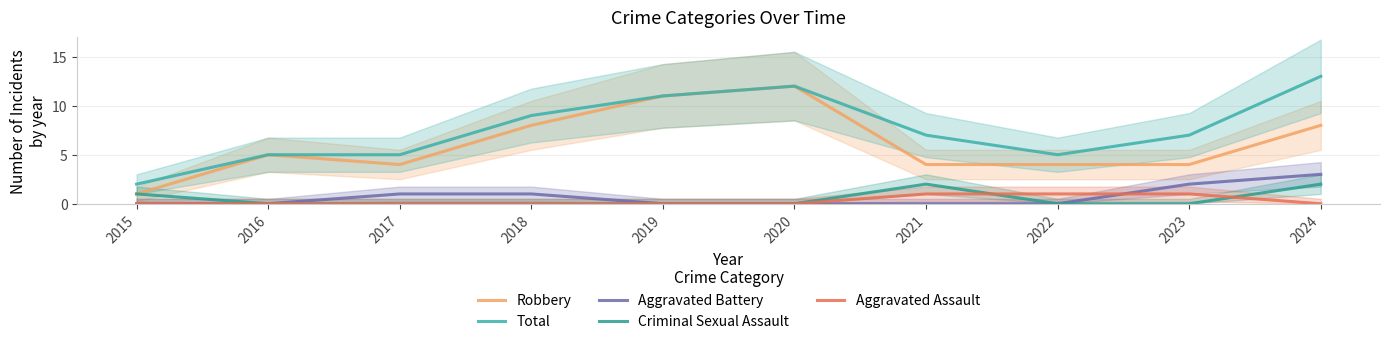

Which category has the lowest value across all series?

2015